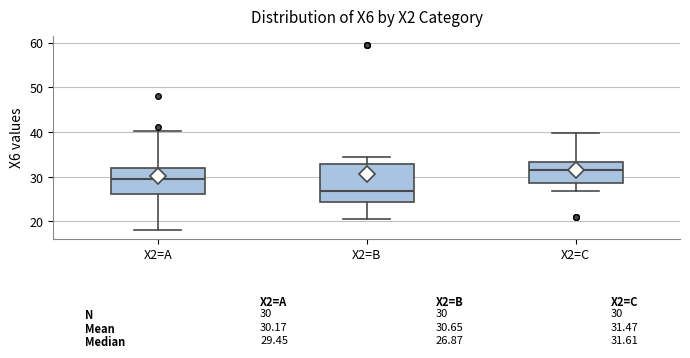

Which box's median line is the highest?

X2=C